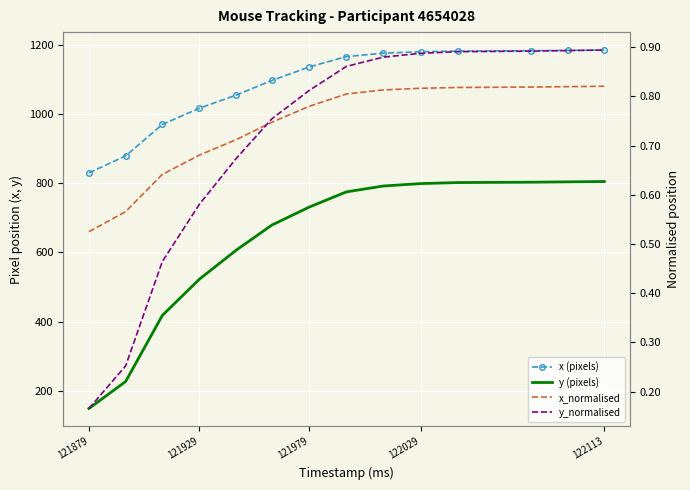

What is the value of the y (pixels) point at the 3rd from the left?

418.0